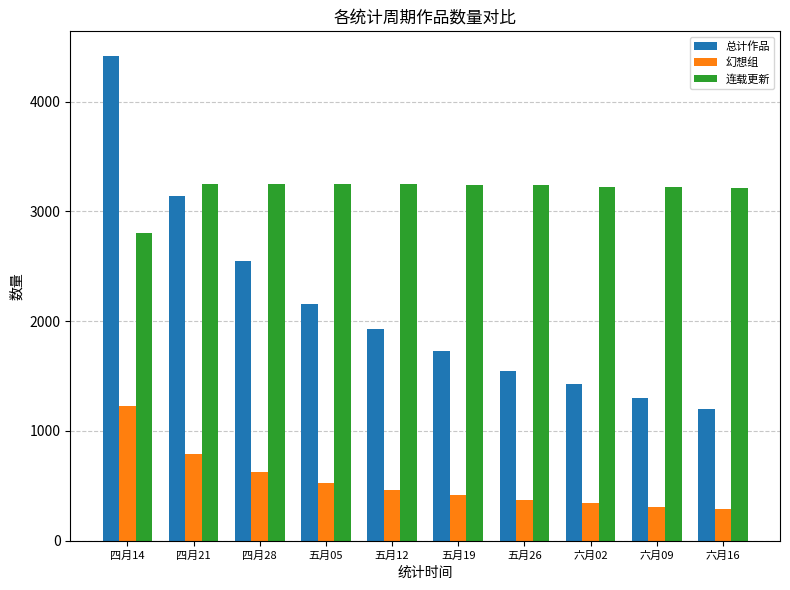

The value of 幻想组 at 五月12 is 701. True or false?

False